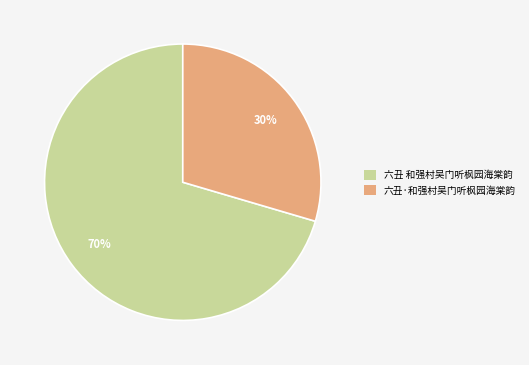

To the nearest percent, what percentage of the pie is 六丑 和强村吴门听枫园海棠韵?

70%